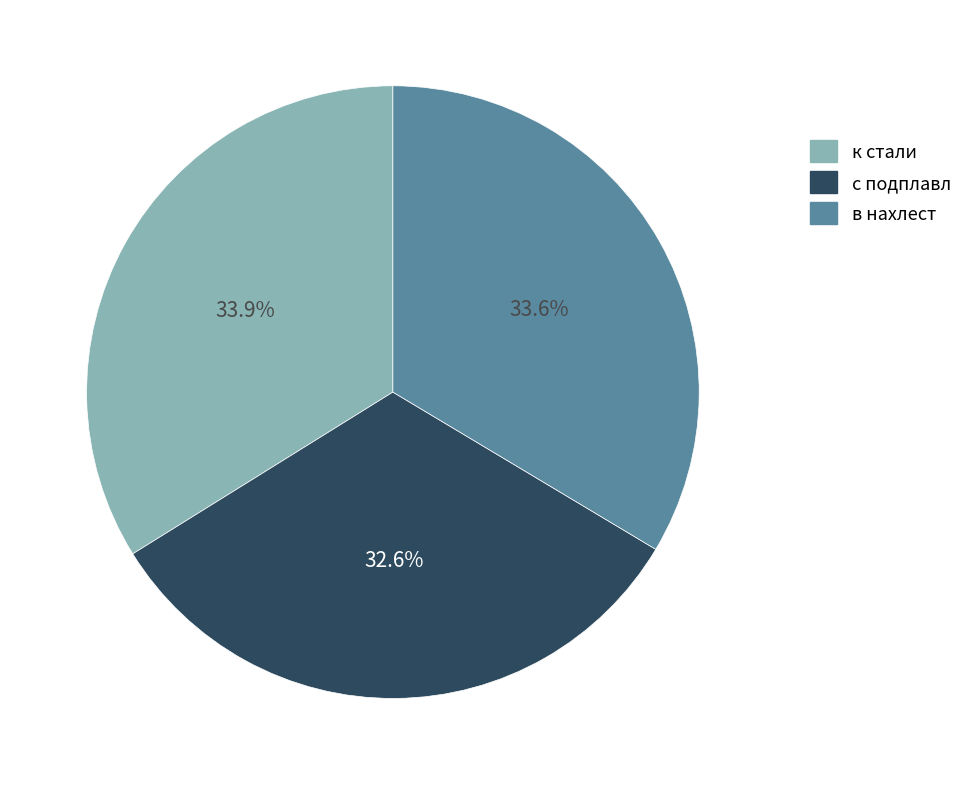

What is the smallest slice in the pie chart?

с подплавл